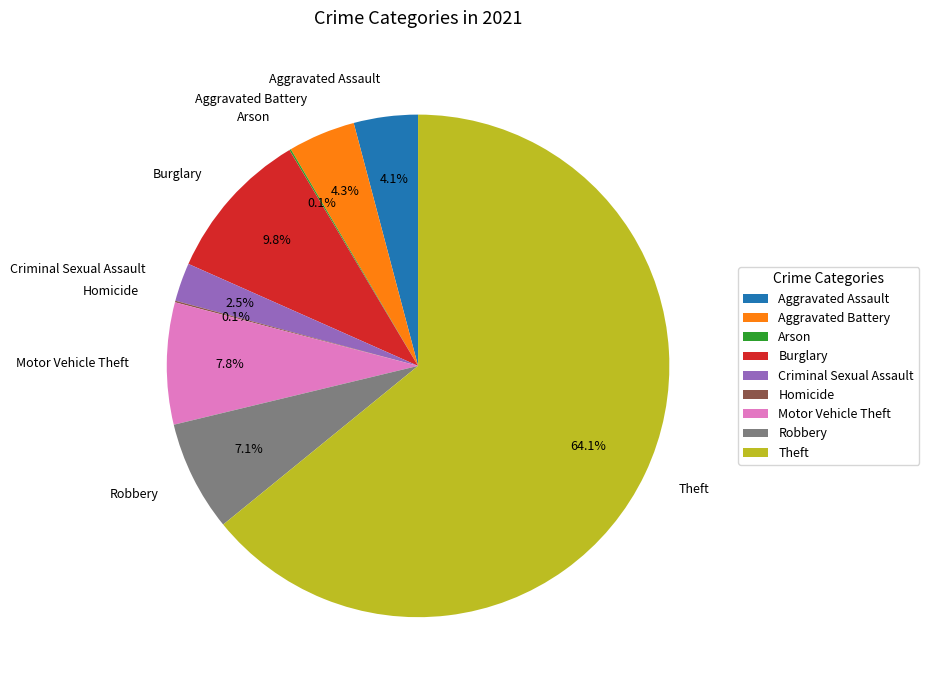

To the nearest percent, what is the difference between the largest and smallest slice percentages?

64%